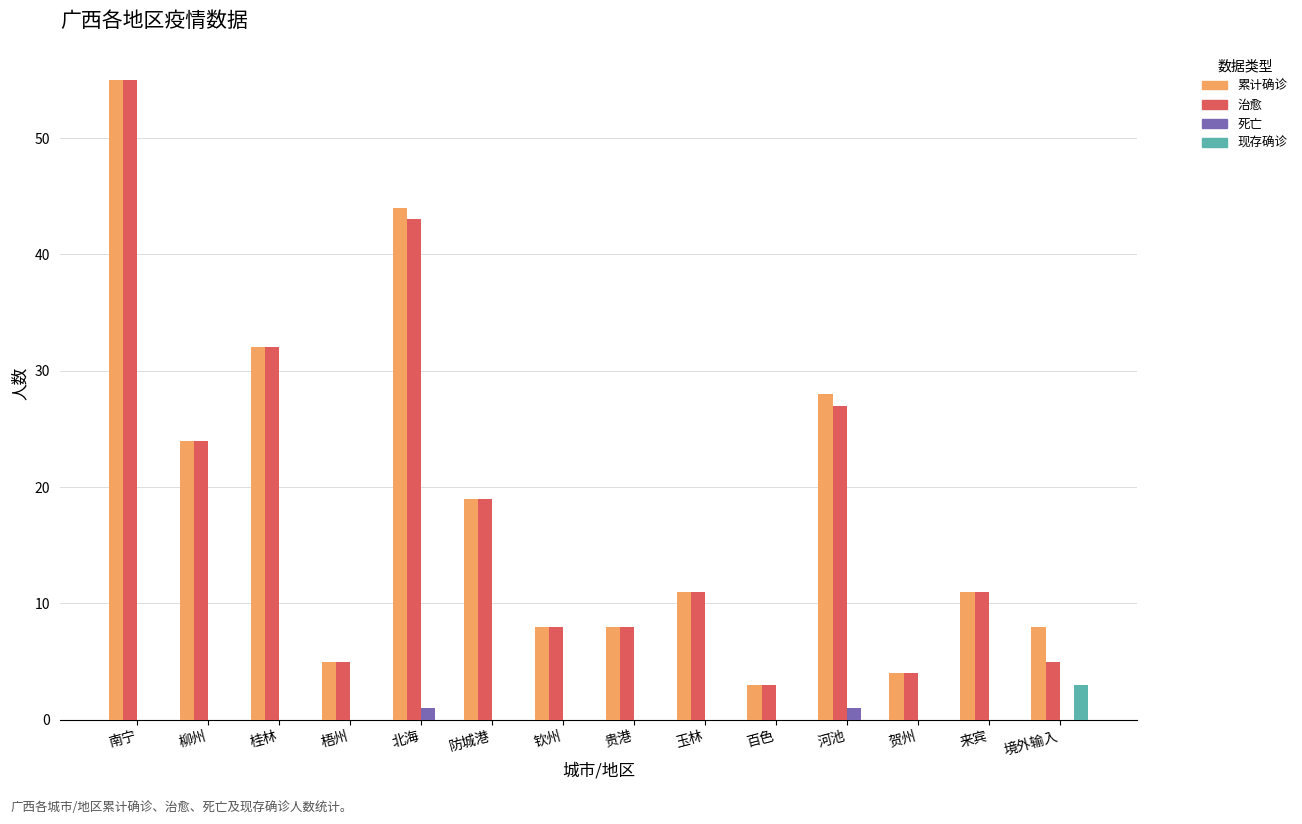

Read the 治愈 value at 北海.

43